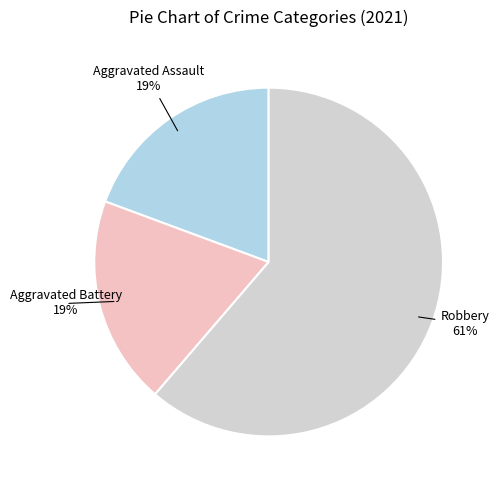

To the nearest percent, what is the difference between the largest and smallest slice percentages?

42%